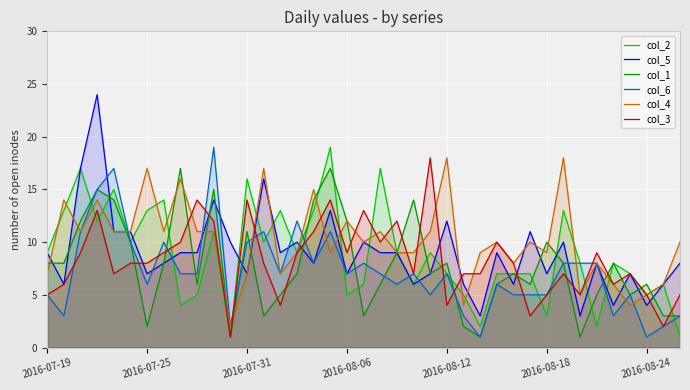

What is the maximum value shown in the chart?

24